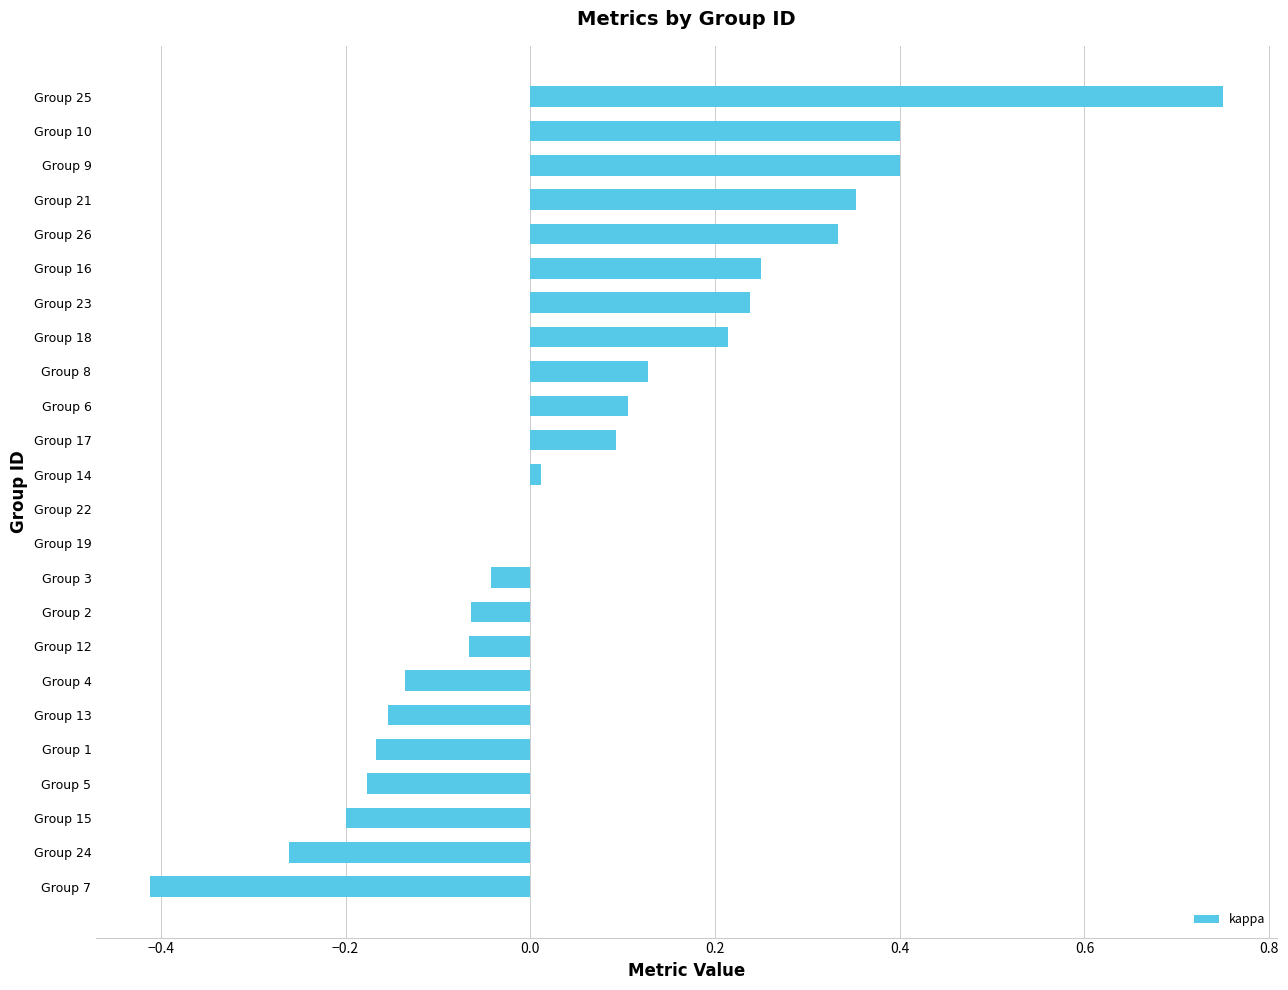

How many data points does each series have?

24